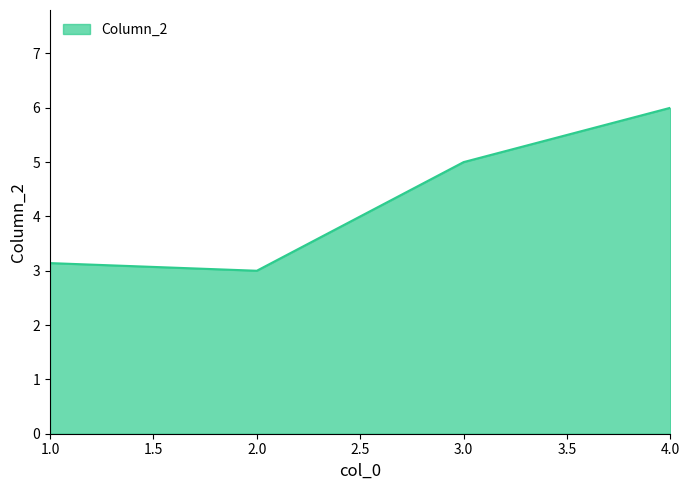

What is the greatest value displayed?

6.0